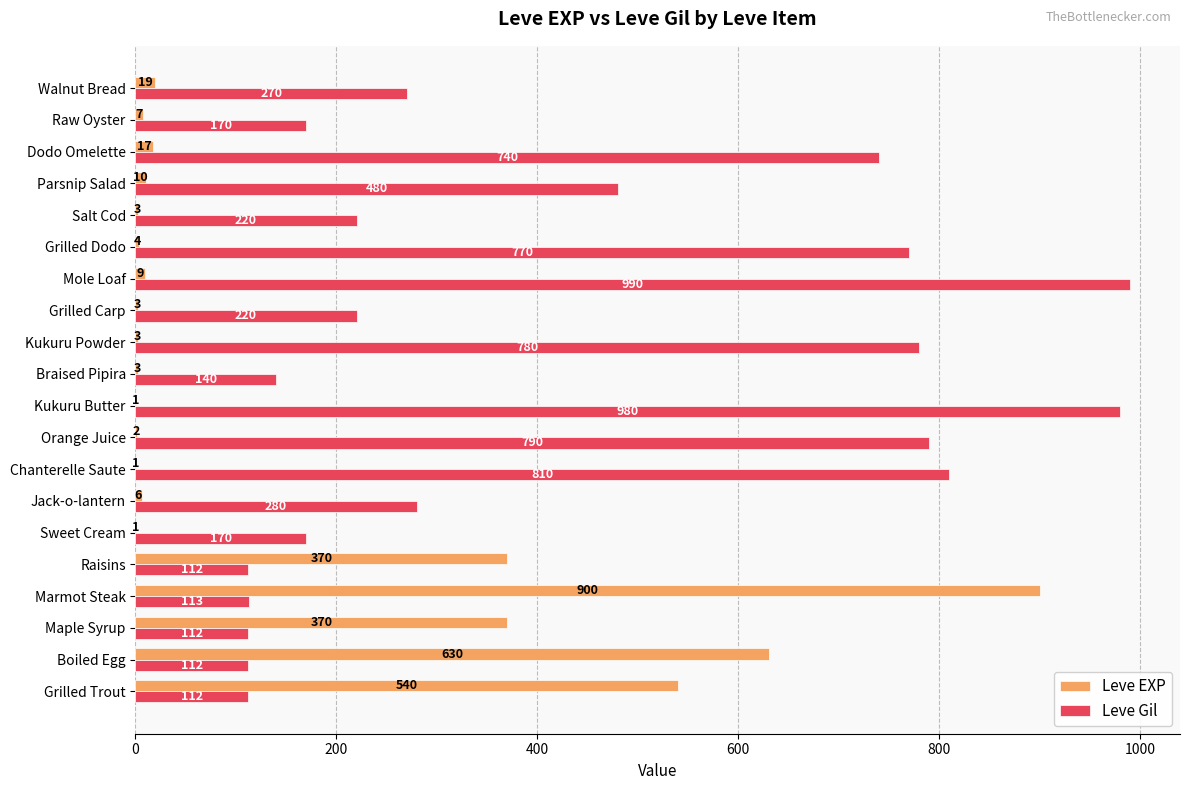

What is the sum of the Leve EXP values at Parsnip Salad and Kukuru Powder?

13